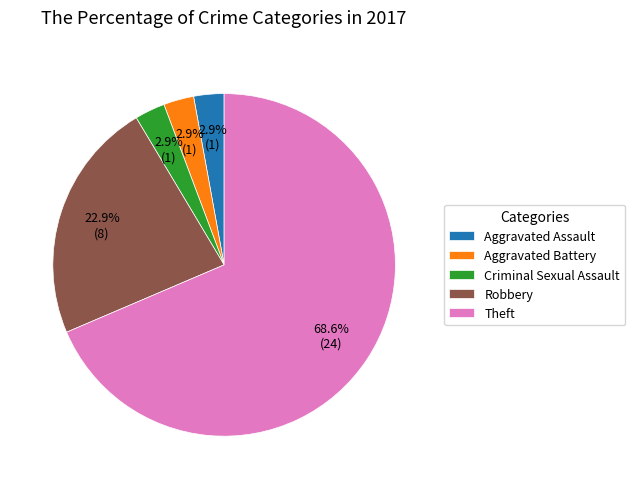

How many segments does this pie chart have?

5